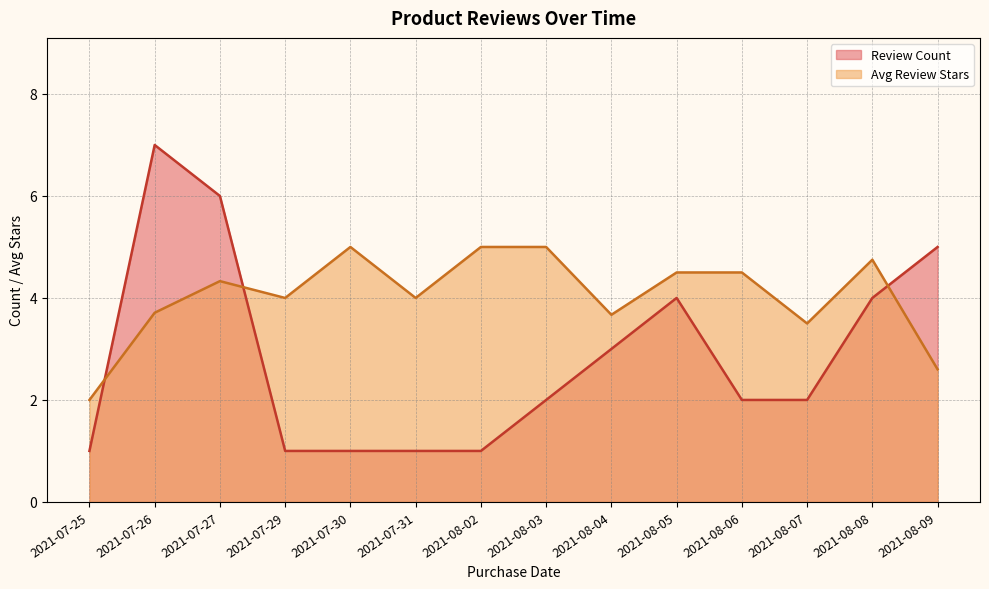

How many distinct data groups are displayed?

2